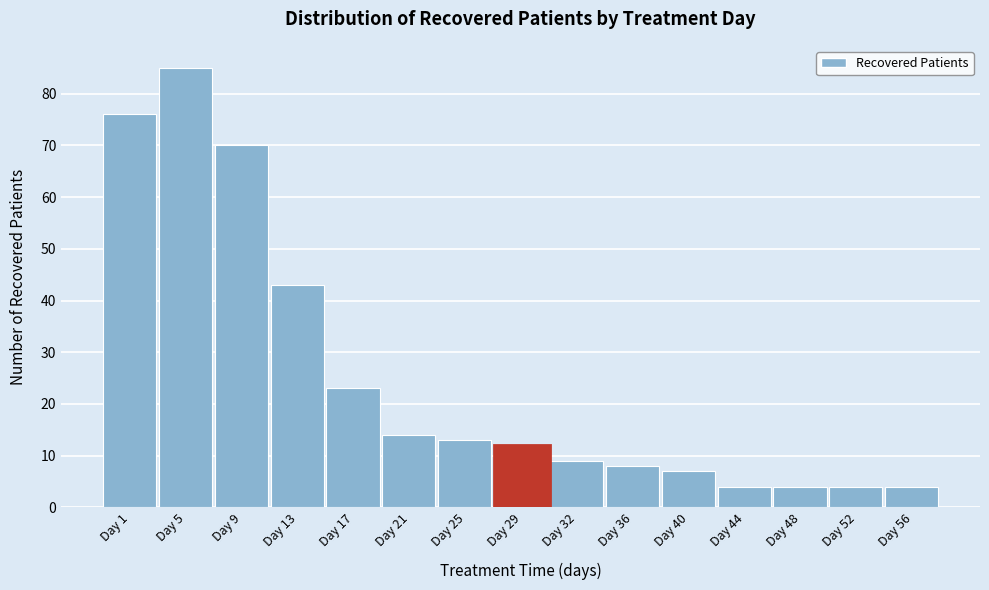

Reading left to right, what are all the values shown in this chart?

76	85	70	43	23	14	13	12	9	8	7	4	4	4	4